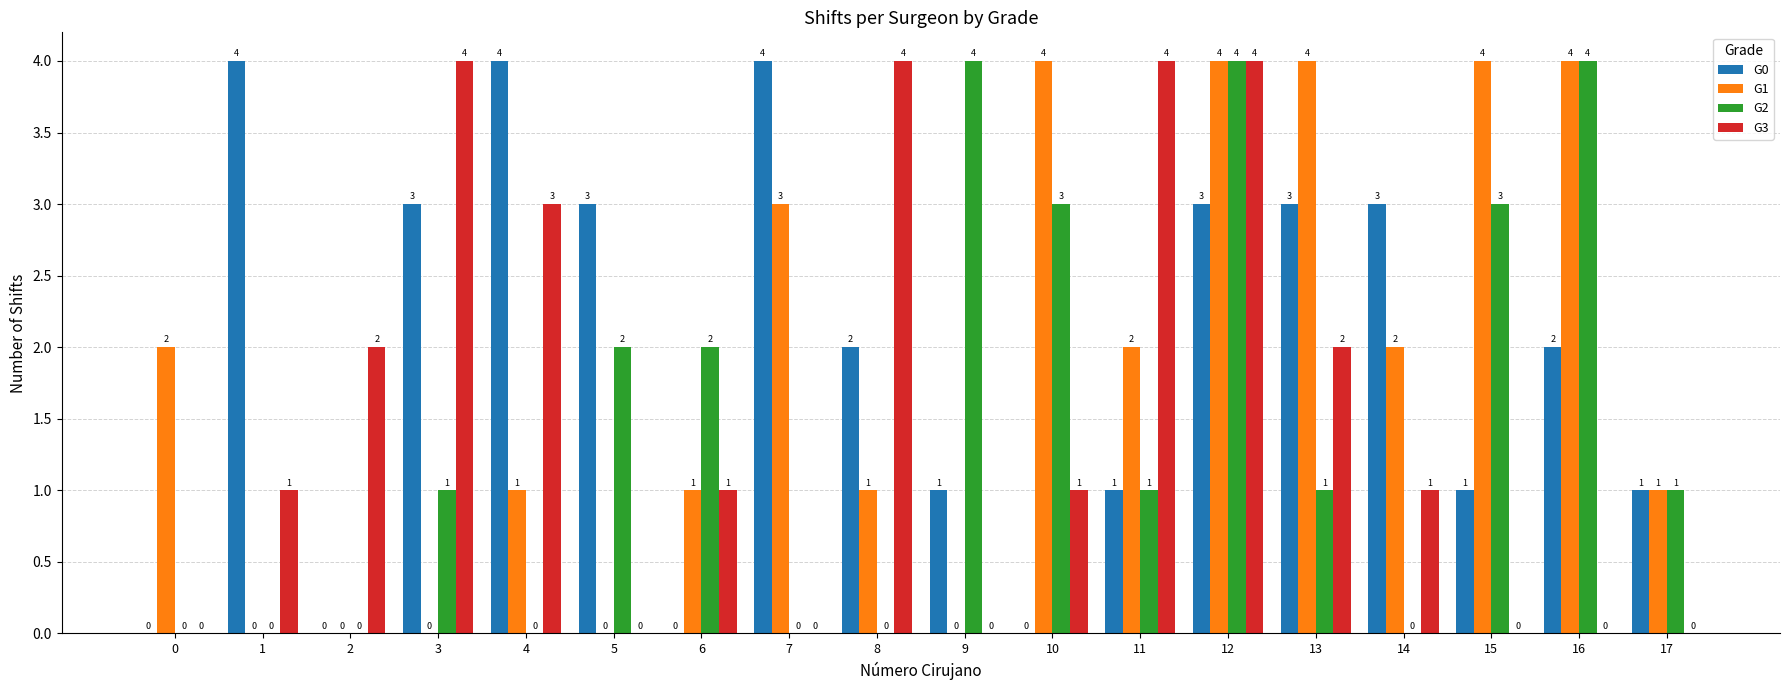

Are the bars grouped side by side (vs. stacked)?

Yes